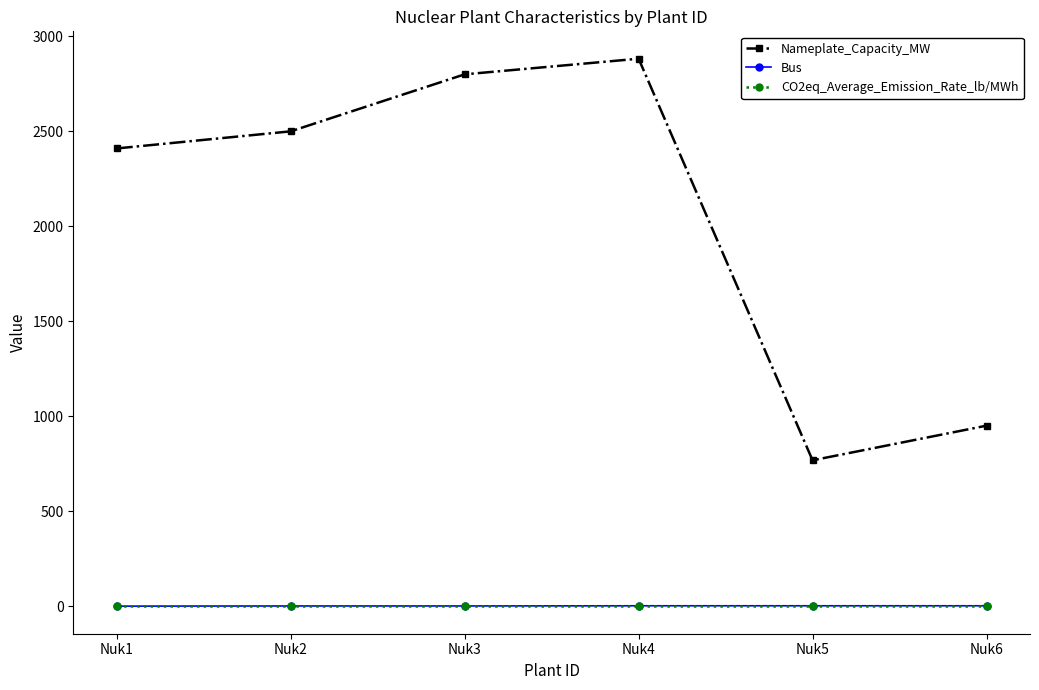

Count the Bus values in the range 2 to 3.

5